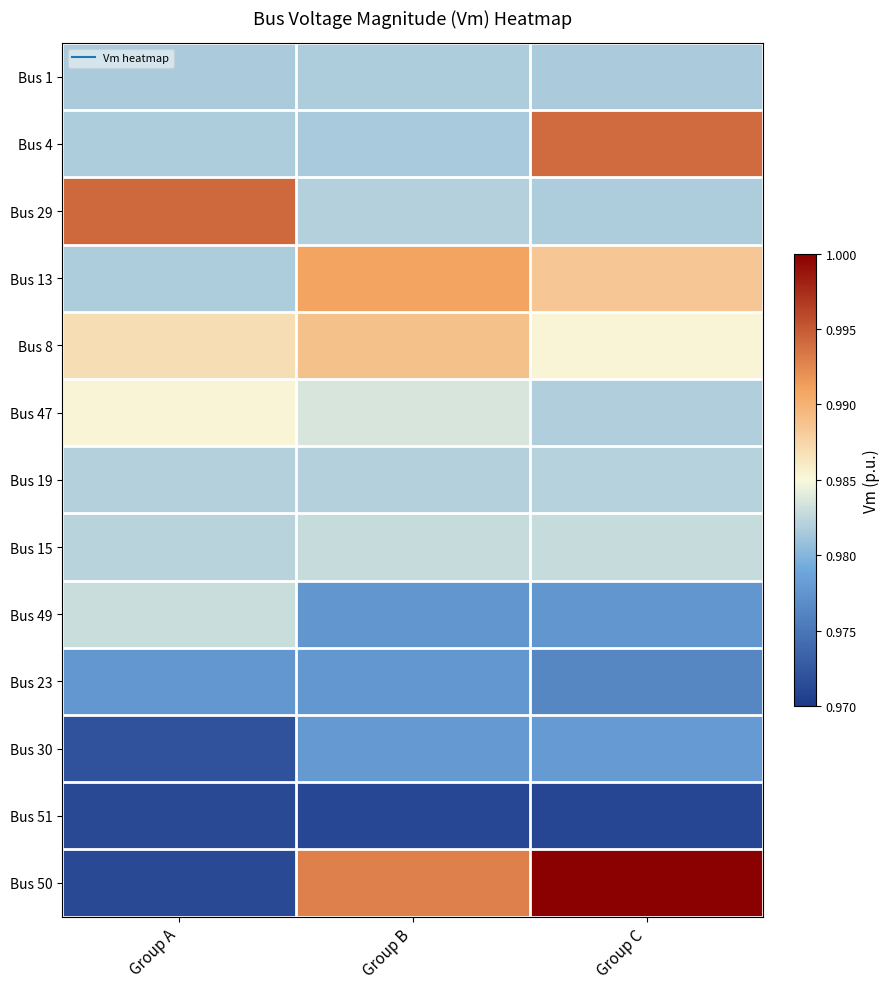

Which series has the largest range (max minus min)?

Bus 50